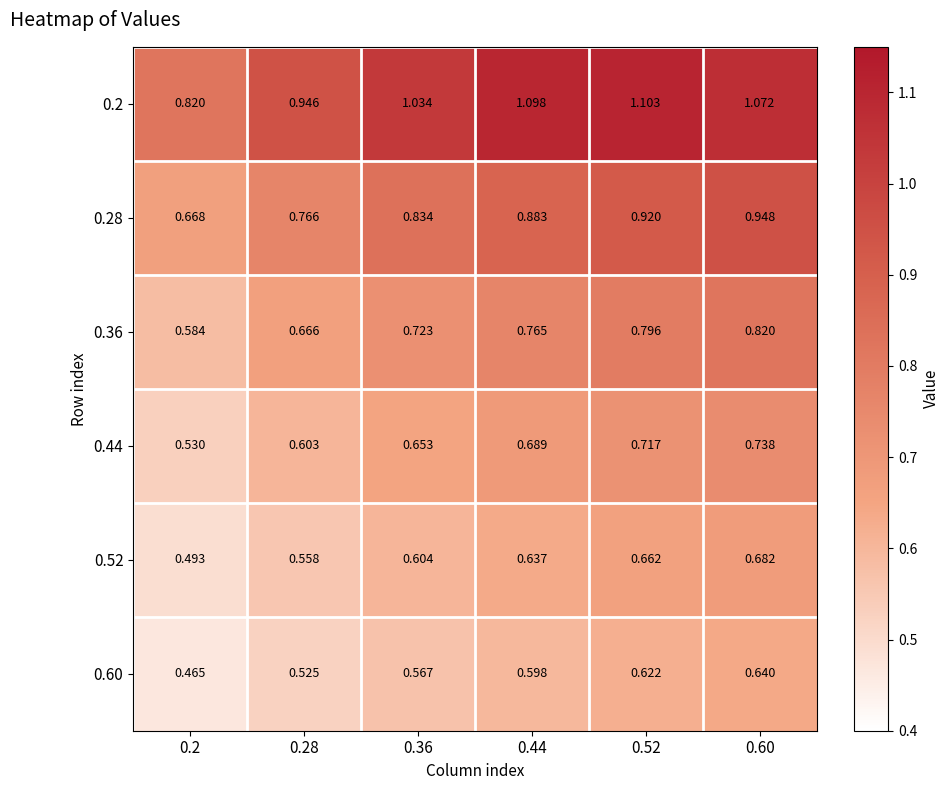

Which category has the highest value across all series?

0.52